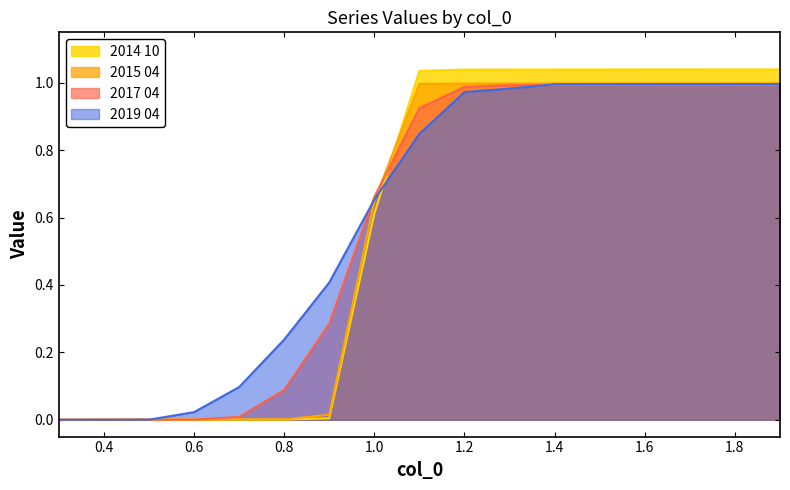

Which series has the largest total across all categories?

2019 04